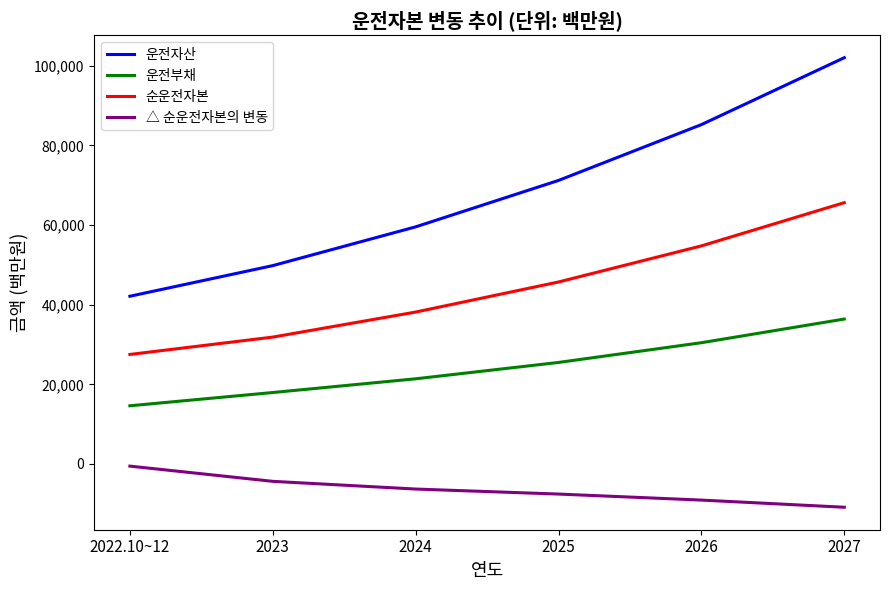

Rank the series by their maximum value, from lowest to highest.

△ 순운전자본의 변동, 운전부채, 순운전자본, 운전자산